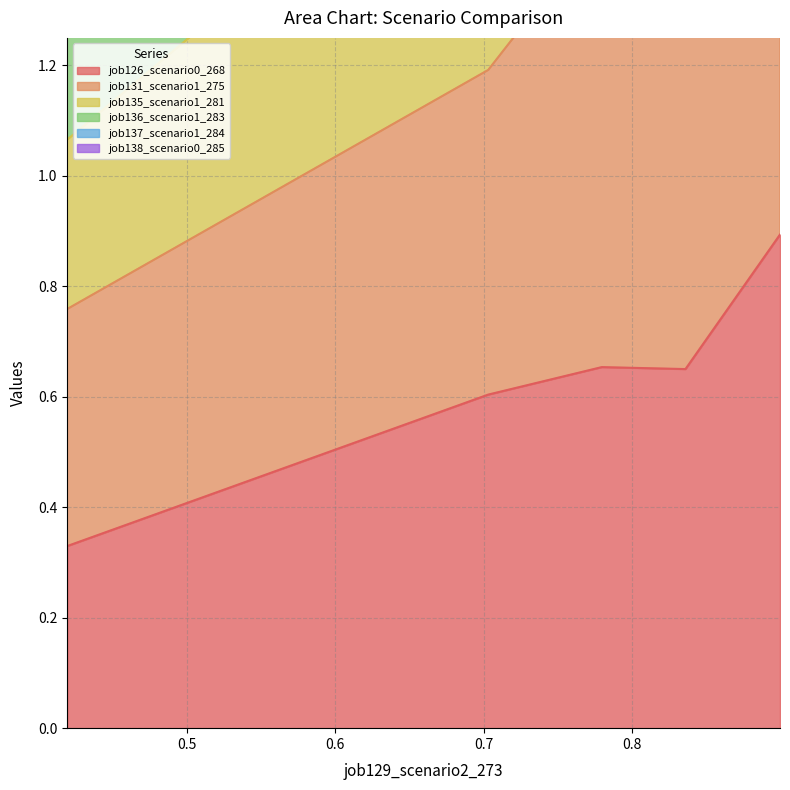

What is the minimum value shown in the chart?

0.3